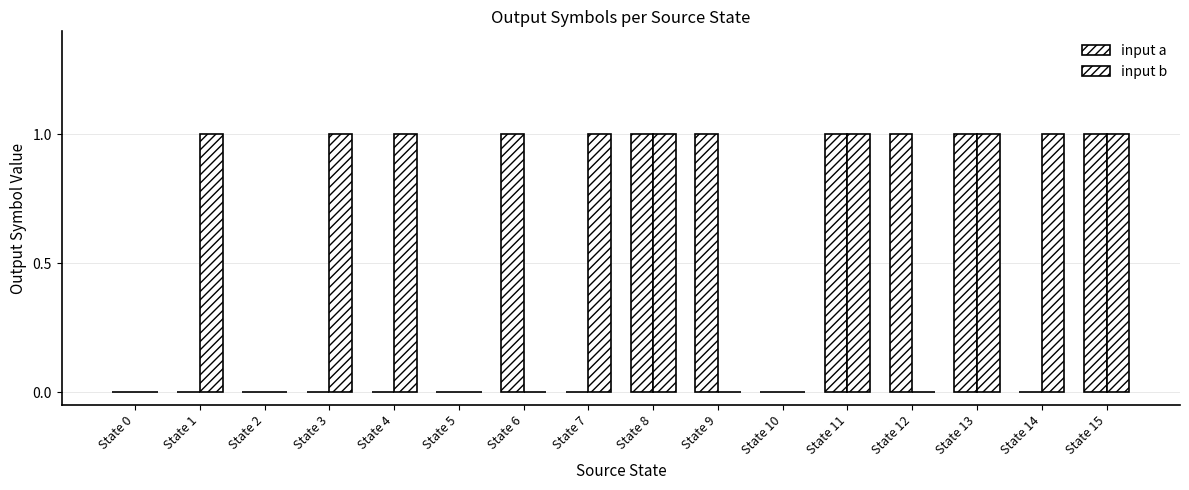

How many data points does each series have?

16